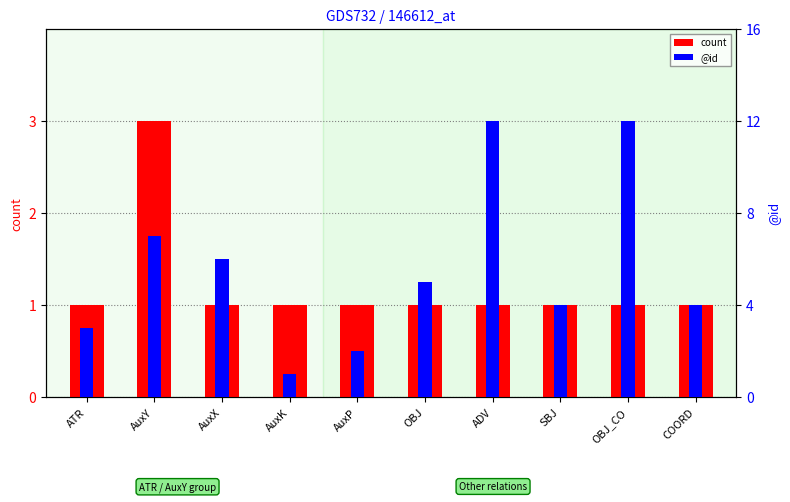

Reading right to left, extract all data points from this chart.

count: 1	1	1	1	1	1	1	1	3	1
@id: 4	12	4	12	5	2	1	6	7	3